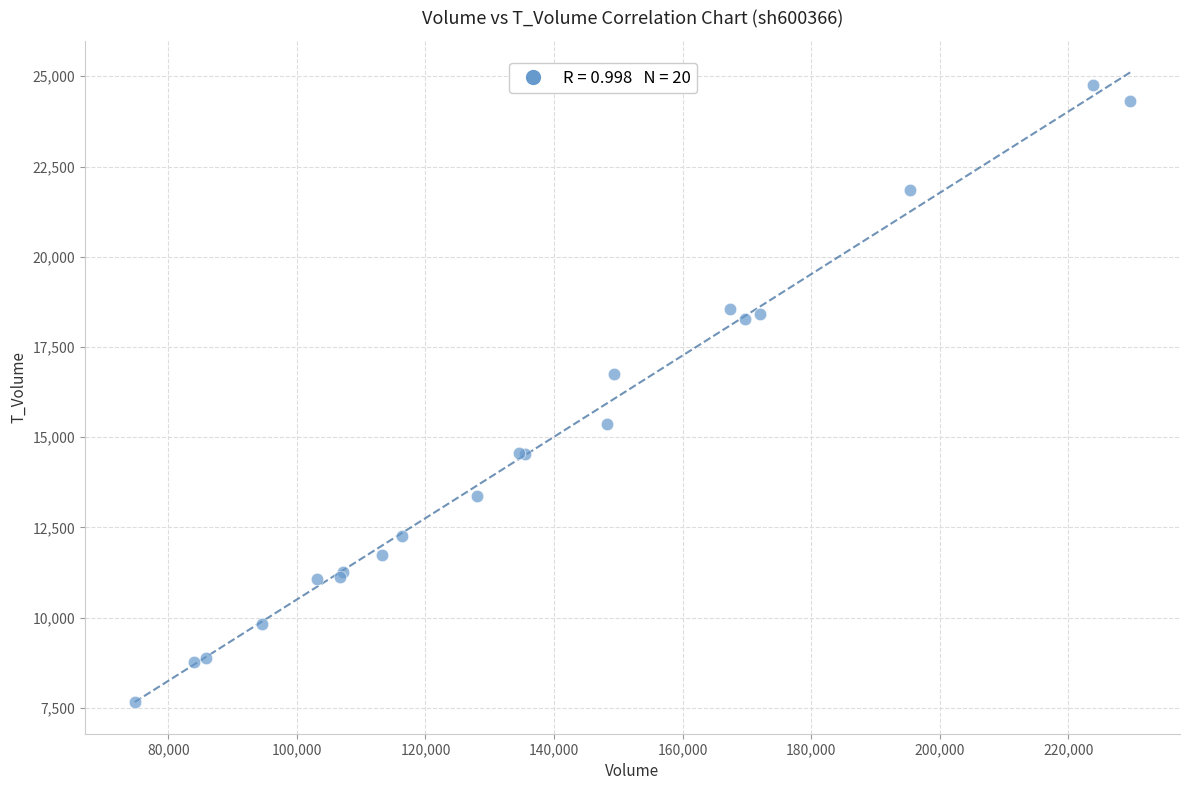

What Y value in the scatter plot is closest to 16201?

16760